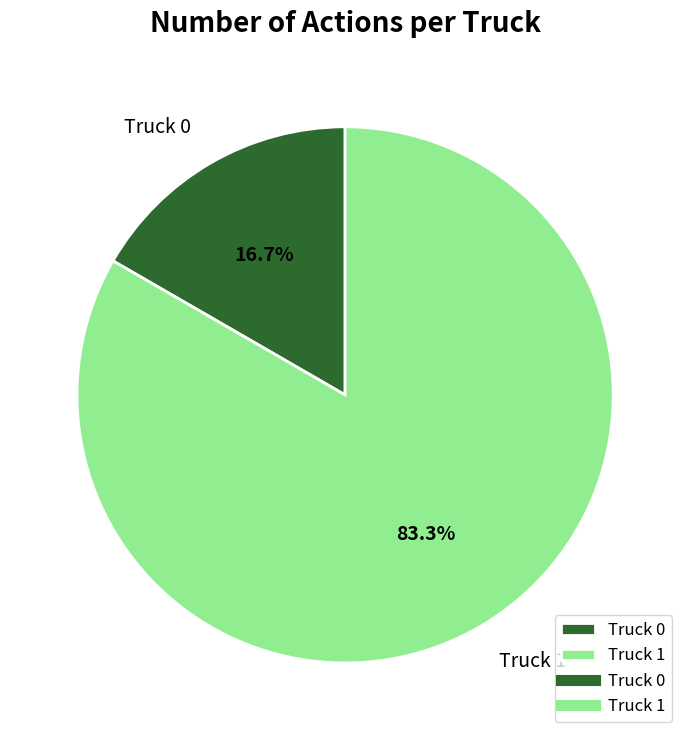

Is the sum of Truck 0 and Truck 1 greater than half?

Yes